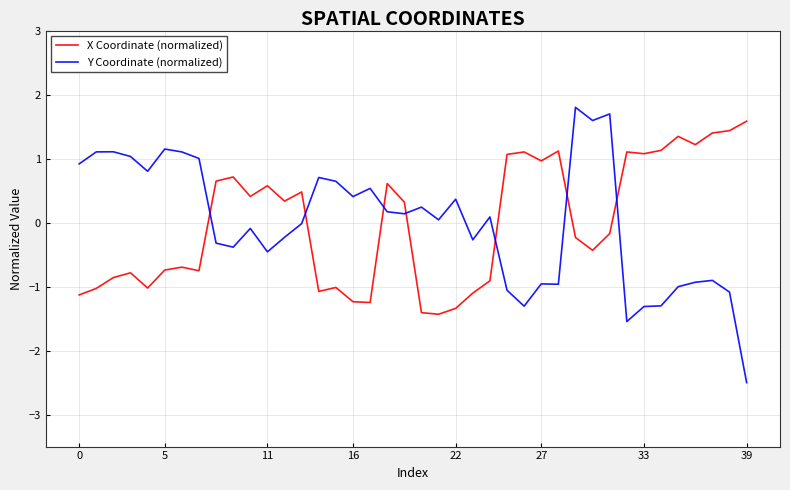

What is the difference between the maximum and minimum values in the X Coordinate (normalized) series?

3.0